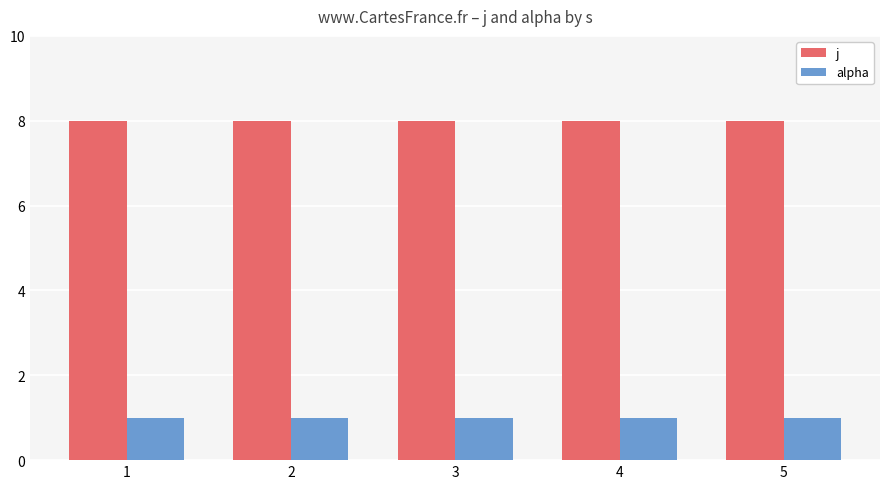

Rank the series at 1 from highest to lowest value.

j, alpha